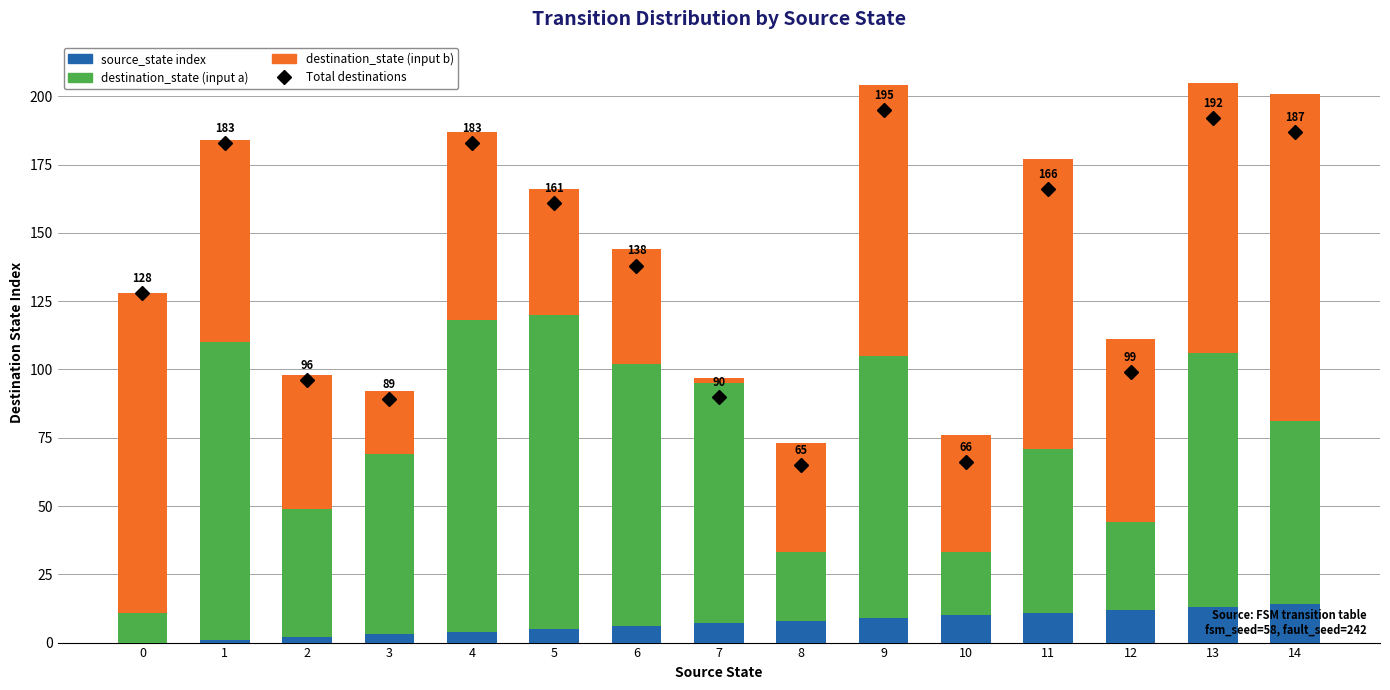

At how many categories does at least one series exceed 80?

13